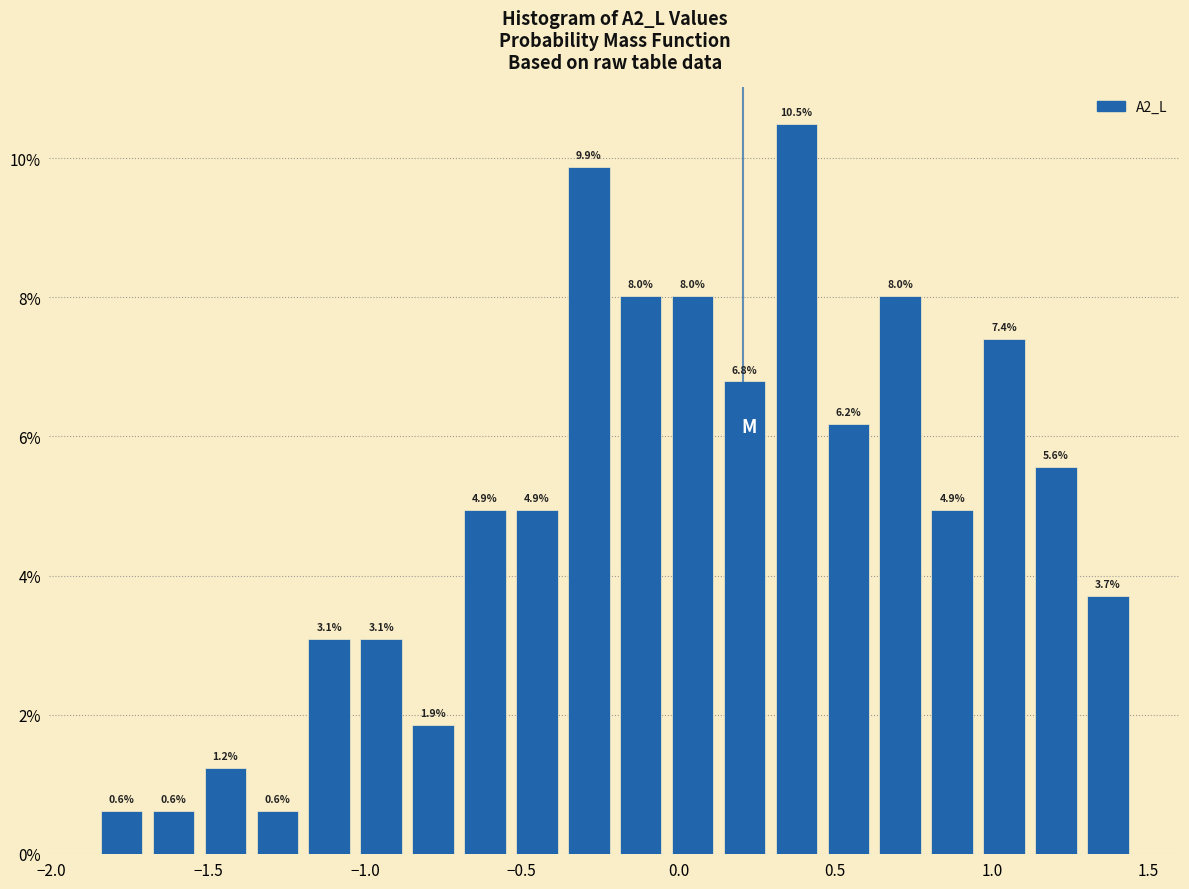

Around what value on the x-axis is the tallest bar? Give the approximate position of its centre, as read against the axis.

0.40